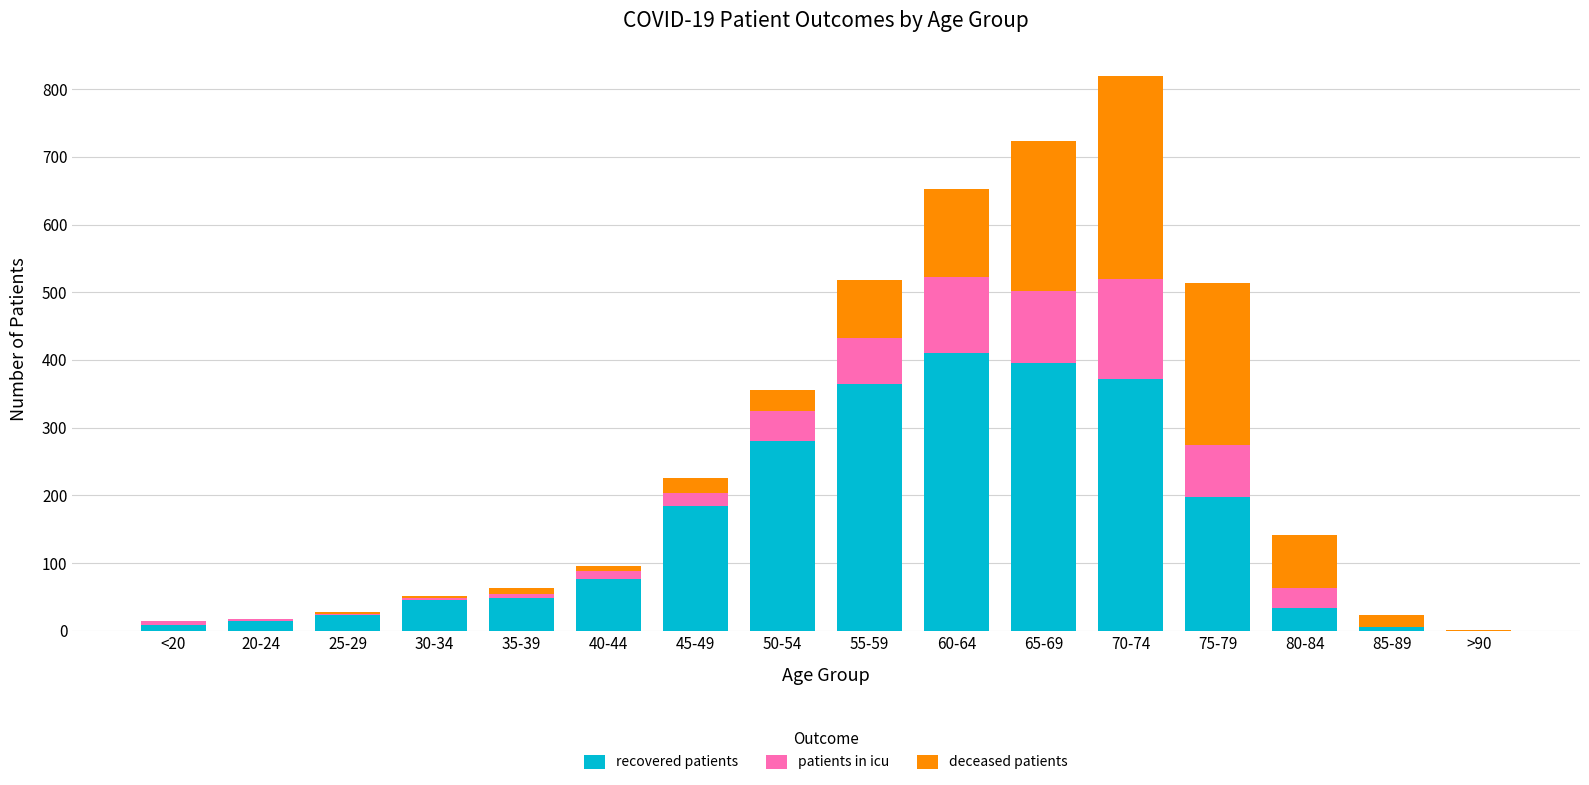

What is the highest value of the recovered patients series?

410